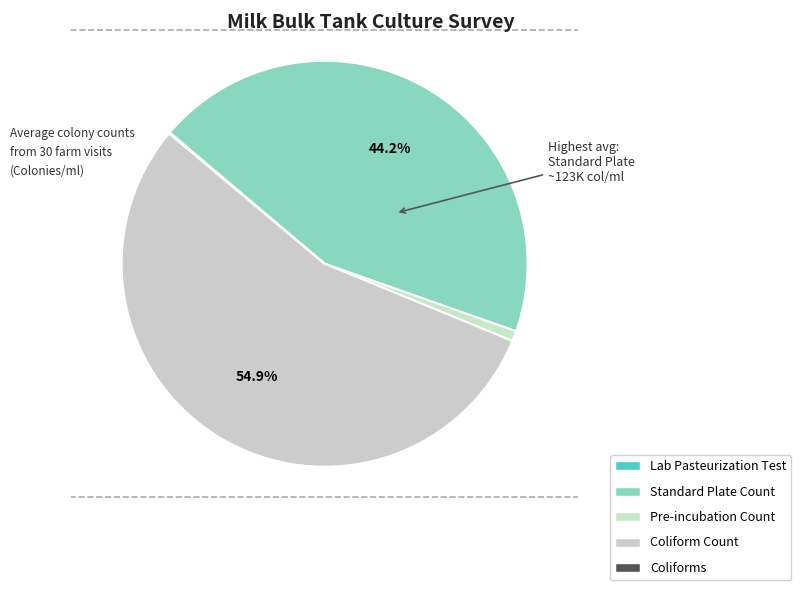

What percentage is NOT represented by Pre-incubation Count?

99.2%